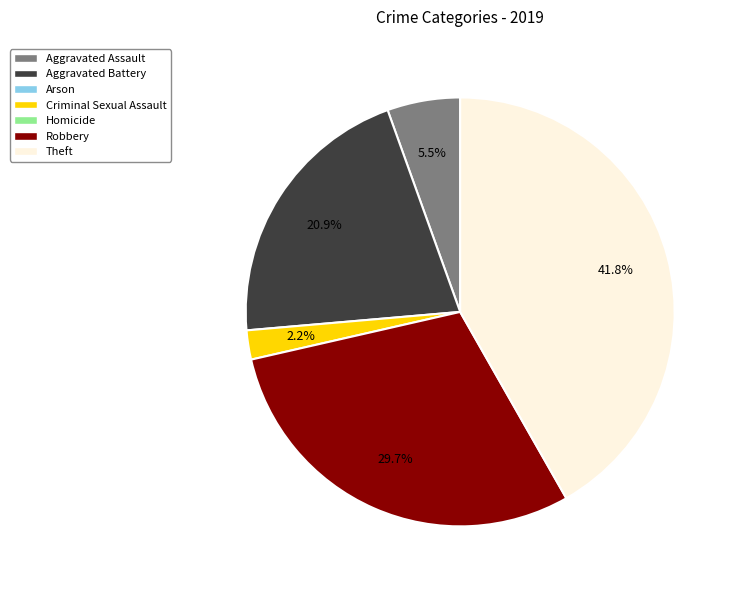

Is there a majority slice in this chart?

No